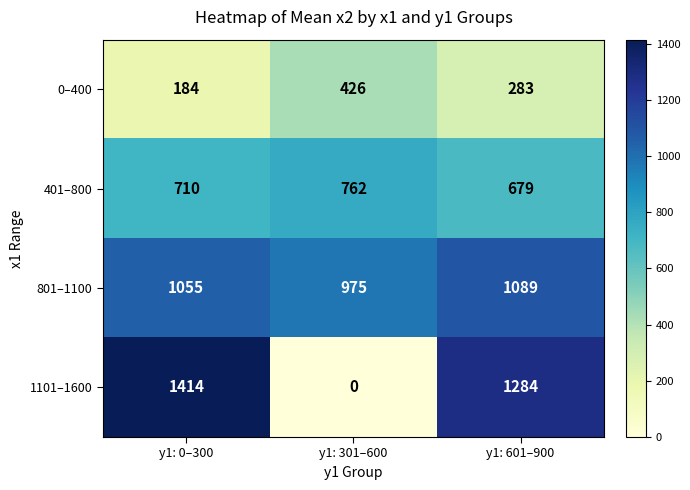

At which category does the chart reach its minimum across all series?

y1: 301–600